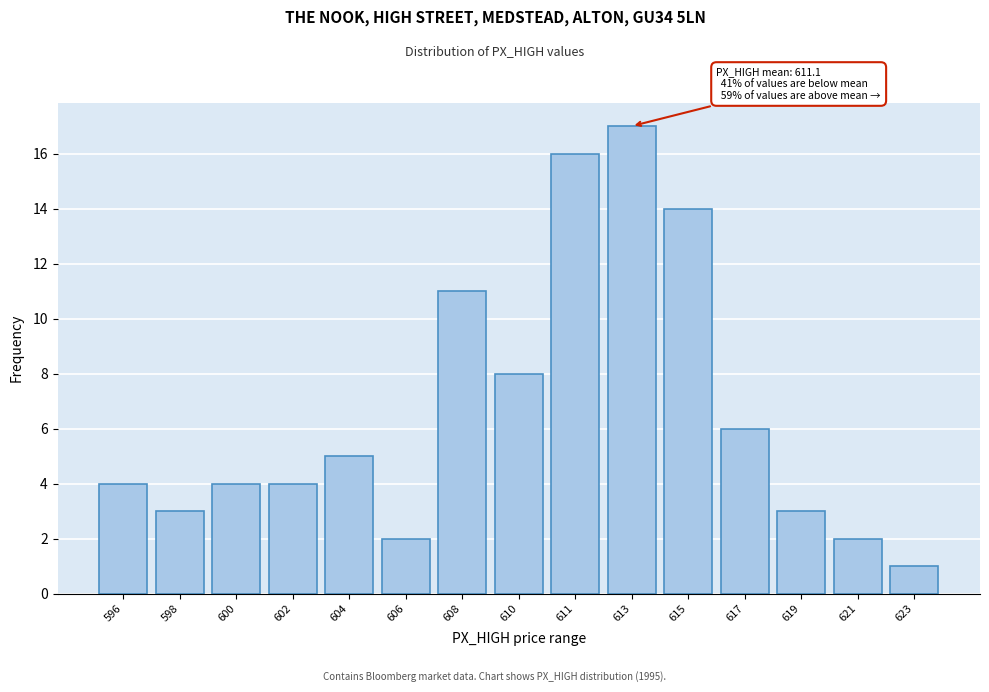

Reading left to right, what are all the values shown in this chart?

596=4	598=3	600=4	602=4	604=5	606=2	608=11	610=8	611=16	613=17	615=14	617=6	619=3	621=2	623=1